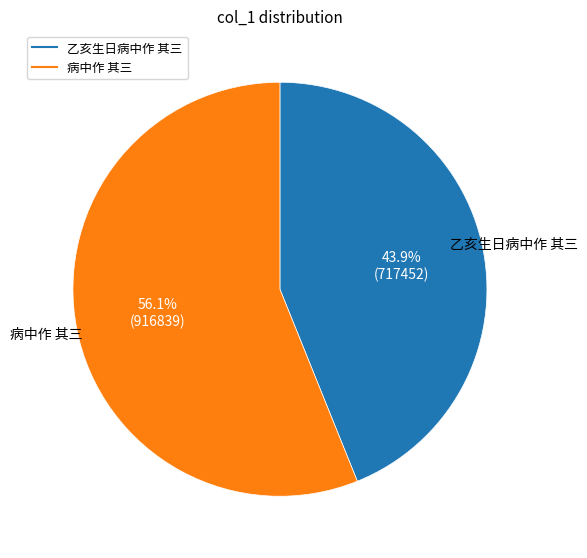

To the nearest percent, what is the average slice percentage?

50%